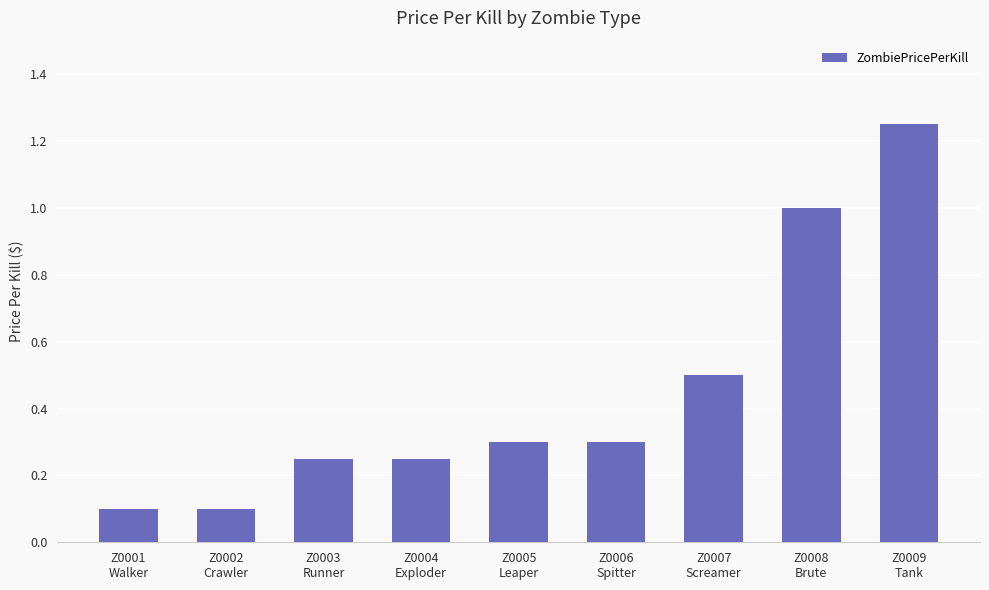

What is the value of the 6th bar from the left?

0.3